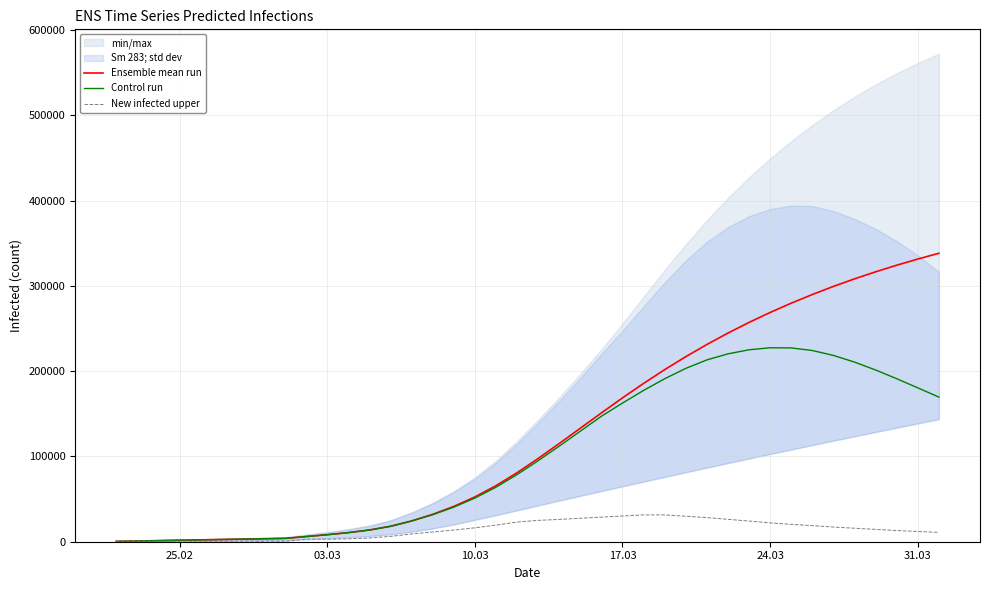

How many data points in New infected upper are above 14479?

19